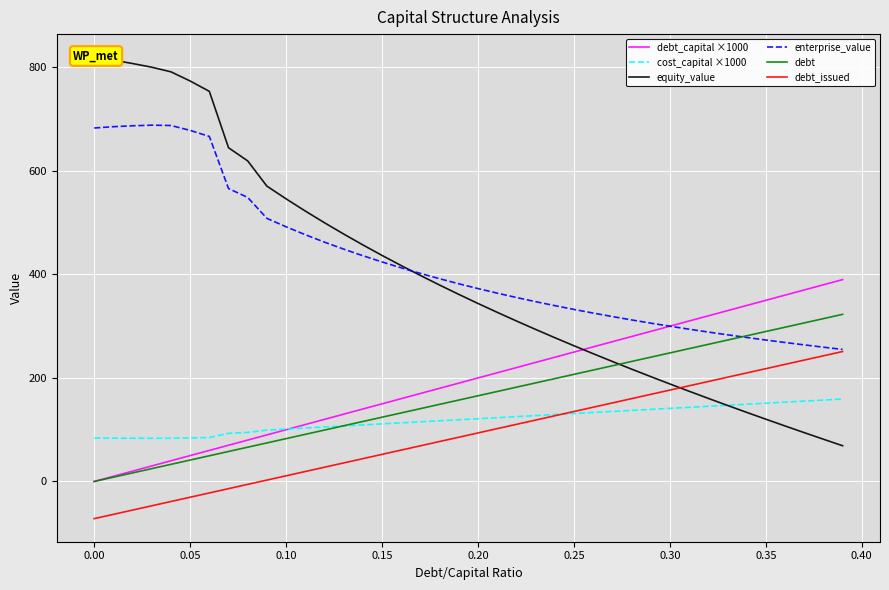

True or false: cost_capital ×1000 and enterprise_value intersect in this chart.

False